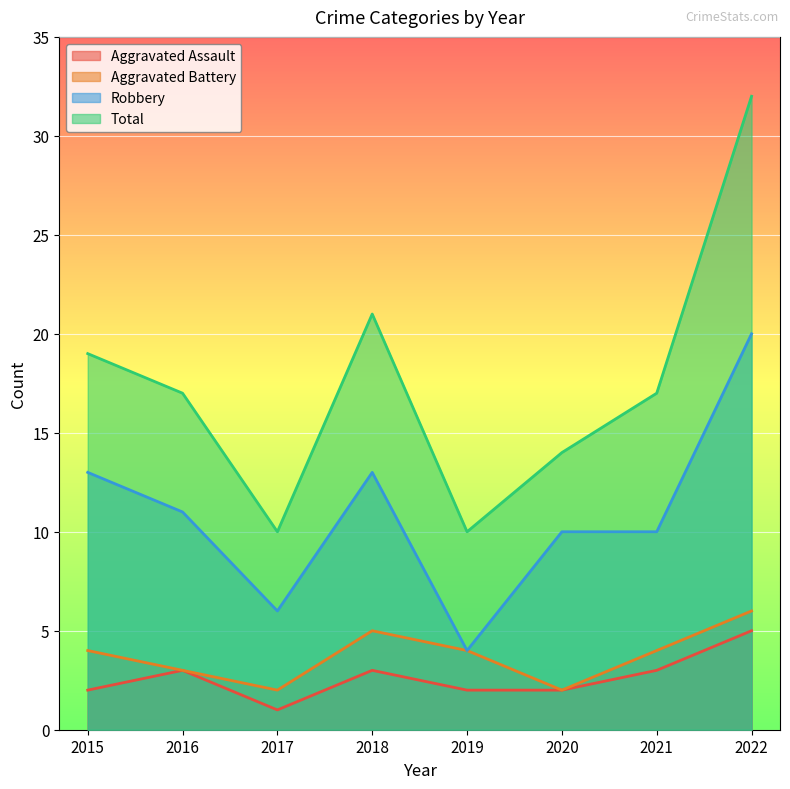

What is the total value across all series at 2021?

34